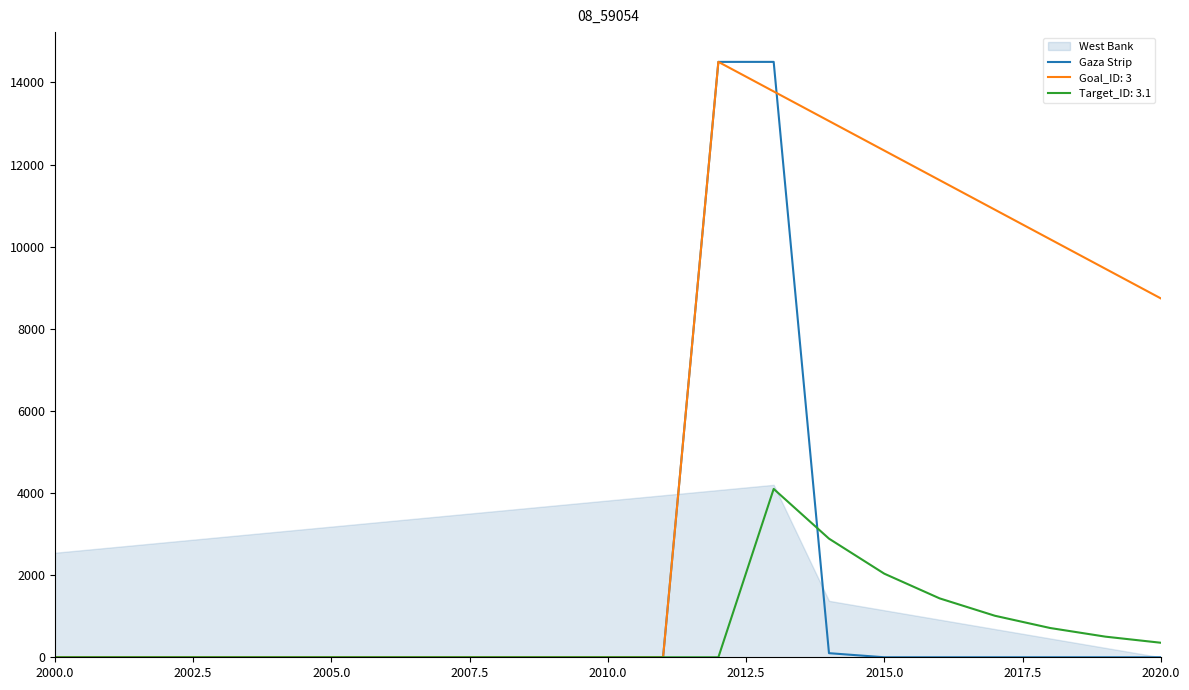

What is the maximum value for Goal_ID: 3?

14500.0